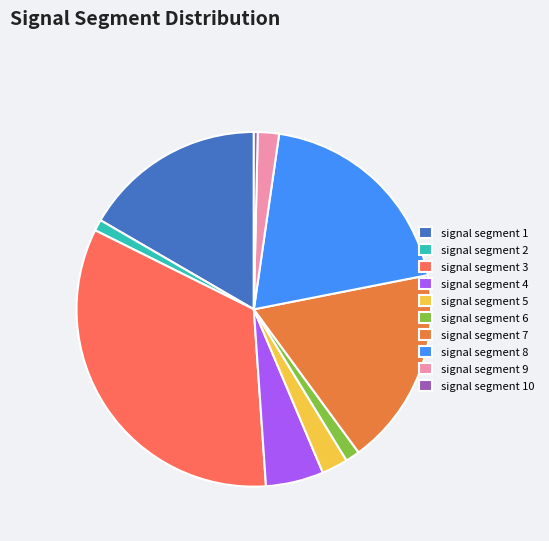

Is the sum of signal segment 4 and signal segment 1 greater than half?

No